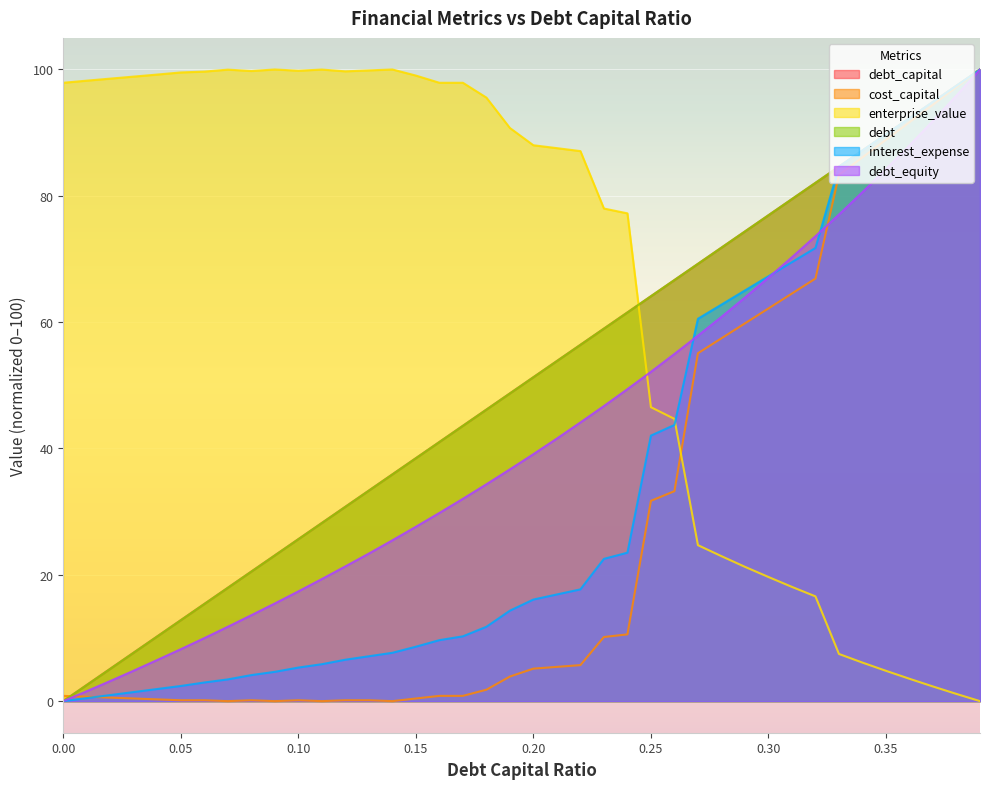

Reading left to right, what are all the values shown in this chart?

debt_capital: 0.0	2.6	5.1	7.7	10.3	12.8	15.4	17.9	20.5	23.1	25.6	28.2	30.8	33.3	35.9	38.5	41.0	43.6	46.2	48.7	51.3	53.8	56.4	59.0	61.5	64.1	66.7	69.2	71.8	74.4	76.9	79.5	82.1	84.6	87.2	89.7	92.3	94.9	97.4	100.0
cost_capital: 0.8	0.7	0.6	0.4	0.3	0.1	0.1	0.0	0.1	0.0	0.1	0.0	0.1	0.1	0.0	0.4	0.8	0.8	1.8	3.9	5.1	5.4	5.7	10.2	10.6	31.7	33.2	55.1	57.4	59.8	62.2	64.5	66.9	83.3	86.1	88.9	91.7	94.4	97.2	100.0
enterprise_value: 97.9	98.2	98.6	98.9	99.2	99.5	99.7	100.0	99.8	100.0	99.8	100.0	99.7	99.9	100.0	99.0	97.9	97.9	95.5	90.7	88.0	87.5	87.1	78.0	77.2	46.5	44.7	24.7	23.0	21.3	19.7	18.1	16.6	7.5	6.1	4.8	3.5	2.3	1.1	0.0
debt: 0.0	2.6	5.1	7.7	10.3	12.8	15.4	17.9	20.5	23.1	25.6	28.2	30.8	33.3	35.9	38.5	41.0	43.6	46.2	48.7	51.3	53.8	56.4	59.0	61.5	64.1	66.7	69.2	71.8	74.4	76.9	79.5	82.1	84.6	87.2	89.7	92.3	94.9	97.4	100.0
interest_expense: 0.0	0.5	1.0	1.4	1.9	2.4	3.0	3.4	4.1	4.6	5.3	5.8	6.6	7.1	7.7	8.6	9.7	10.3	11.8	14.3	16.1	16.9	17.7	22.5	23.5	42.0	43.7	60.5	62.8	65.0	67.3	69.5	71.7	84.6	87.2	89.7	92.3	94.9	97.4	100.0
debt_equity: 0.0	1.6	3.2	4.8	6.5	8.2	10.0	11.8	13.6	15.5	17.4	19.3	21.3	23.4	25.5	27.6	29.8	32.0	34.3	36.7	39.1	41.6	44.1	46.7	49.4	52.1	55.0	57.9	60.8	63.9	67.0	70.3	73.6	77.0	80.6	84.2	88.0	91.9	95.9	100.0